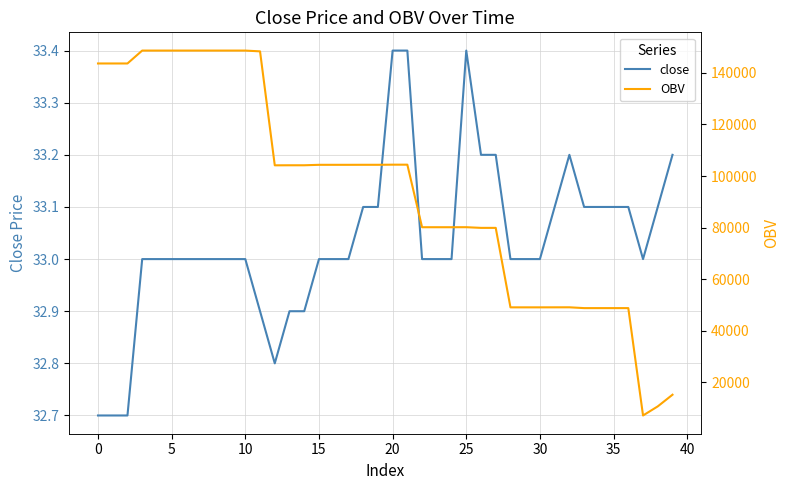

In close, how many points are higher than both neighbors (excluding endpoints)?

2